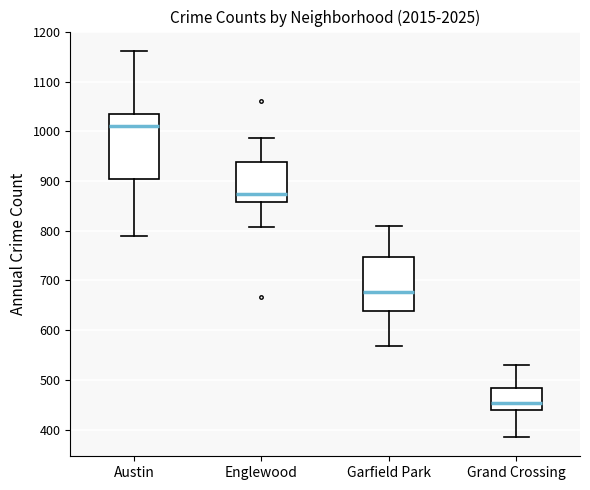

Which box's median line is the highest?

Austin